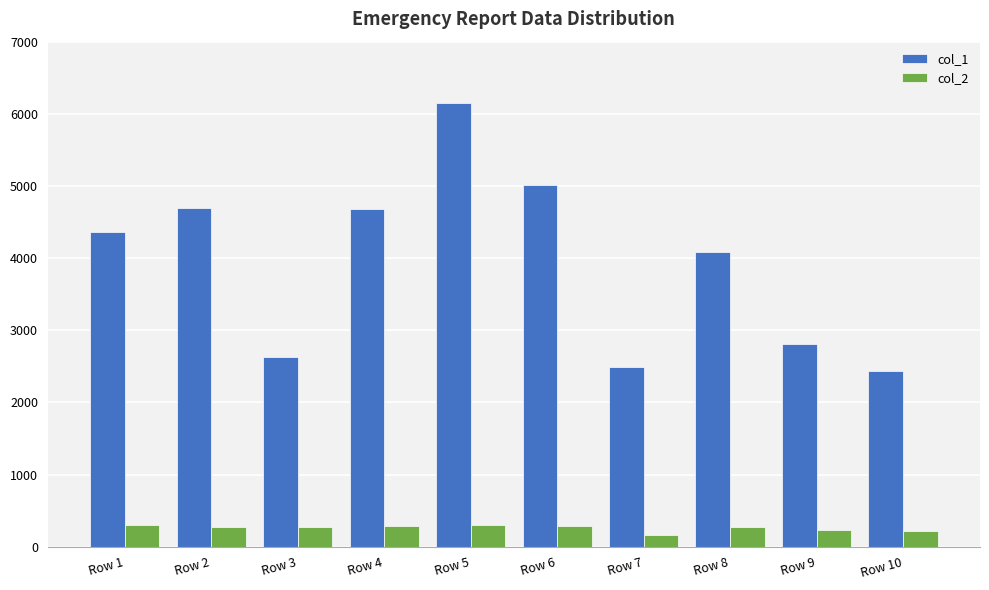

At how many categories does at least one series exceed 3358?

6